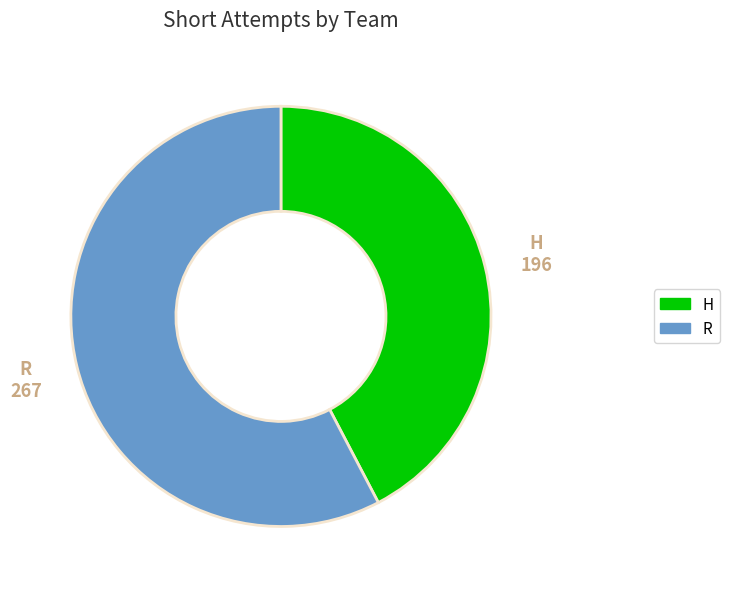

Does R account for over 50% of the chart?

Yes